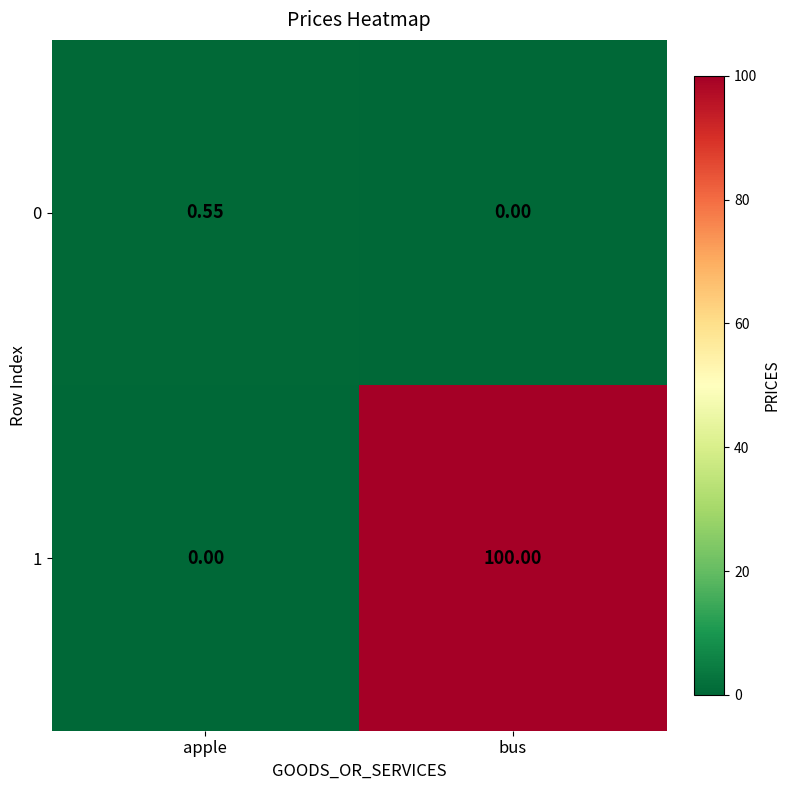

Which category has the highest value across all series?

bus